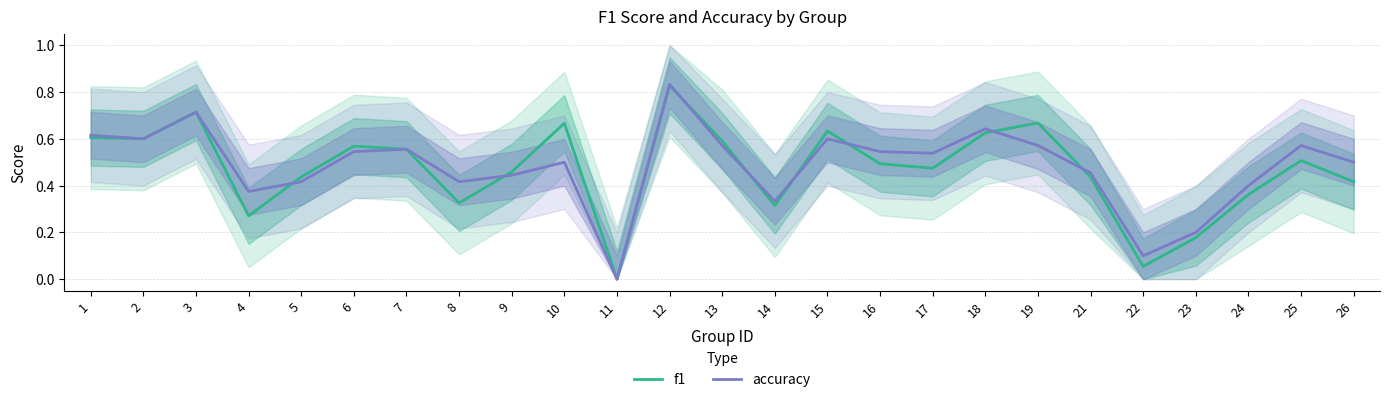

Which series has the largest total across all categories?

accuracy